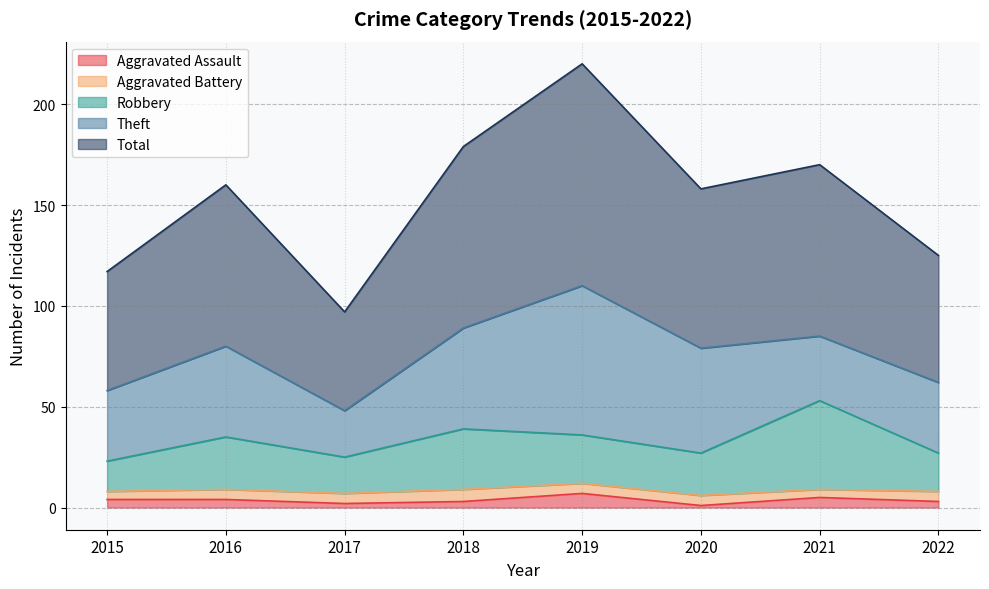

True or false: Aggravated Assault has more than 2 interior local peaks.

False